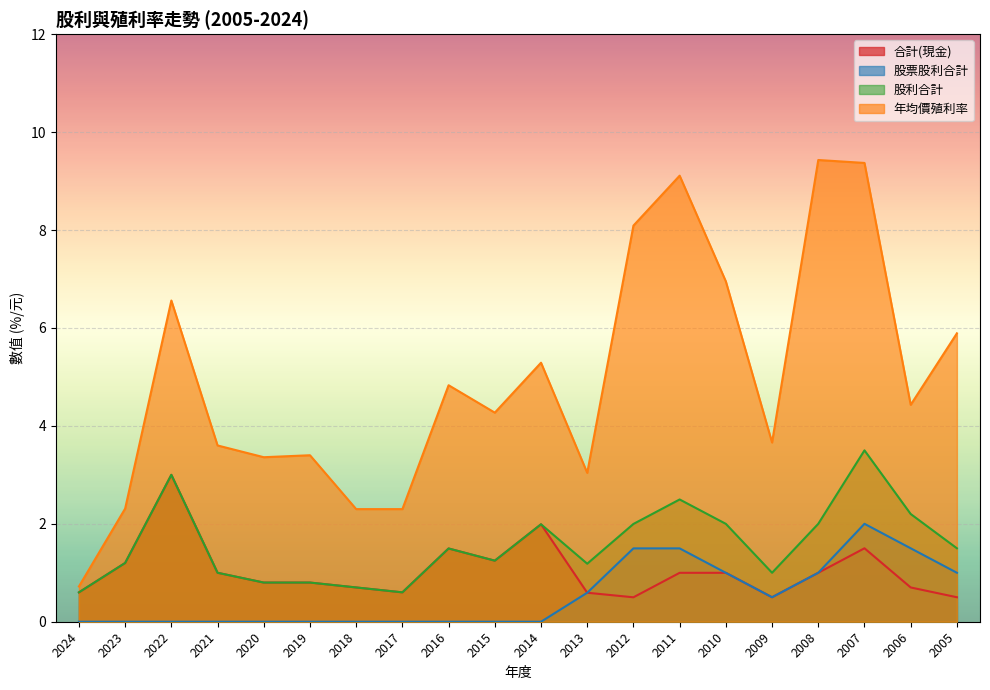

What is the greatest value displayed?

9.4